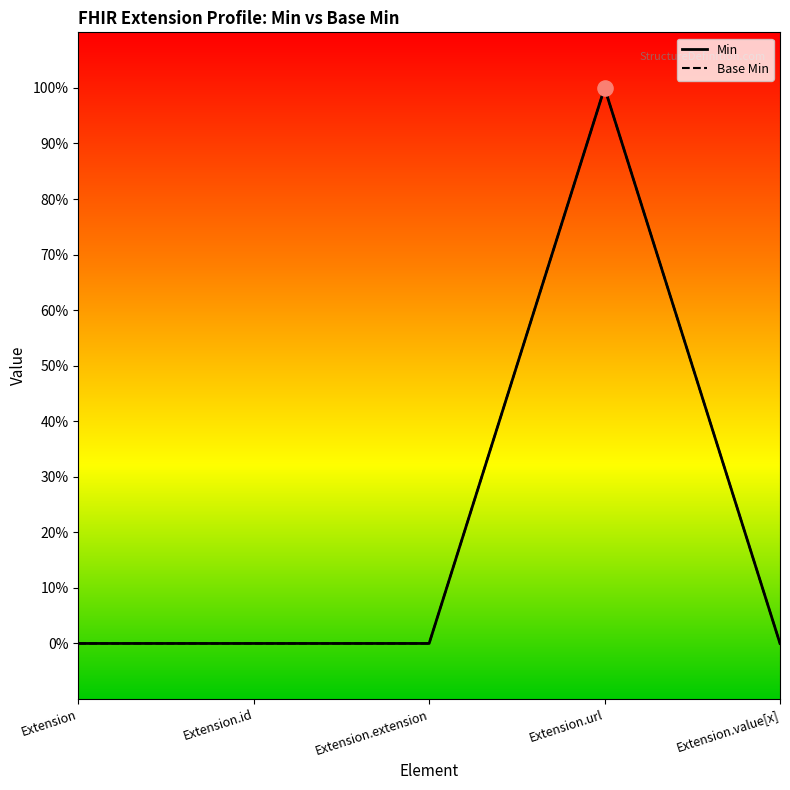

Is this an area chart (filled region under the line)?

No